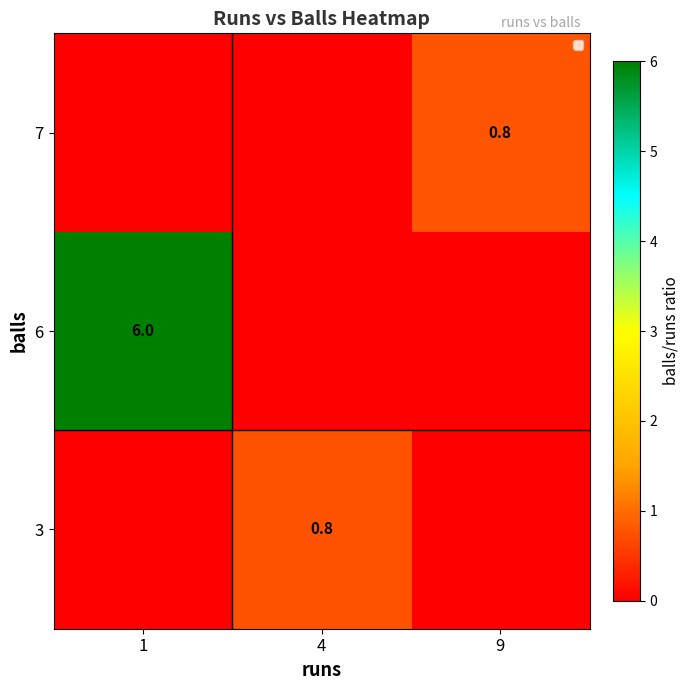

Is it true that 7 equals 0.8 at 9?

True